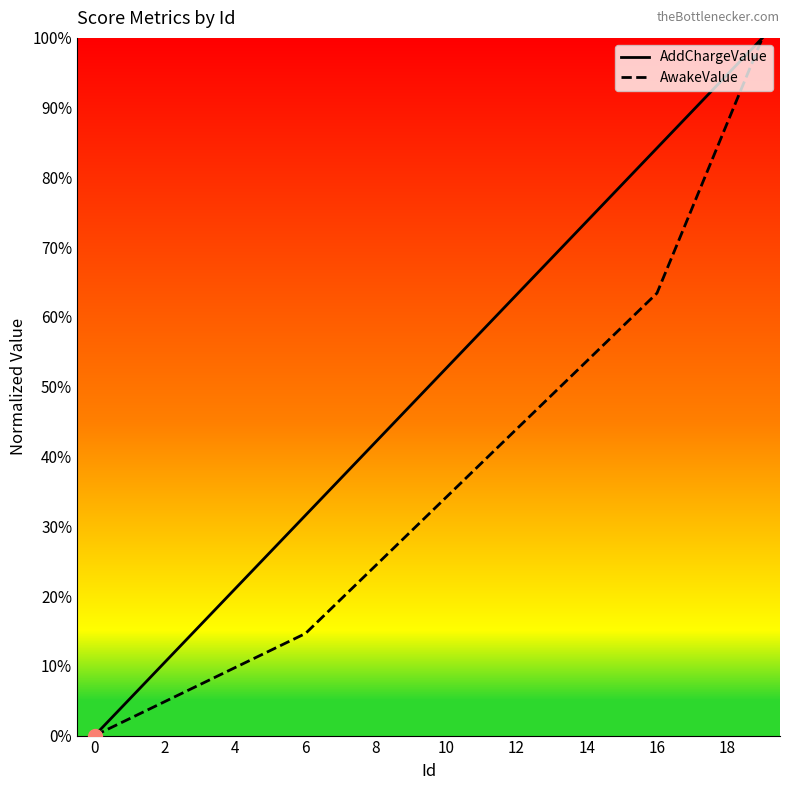

Does the chart have visible grid lines?

No